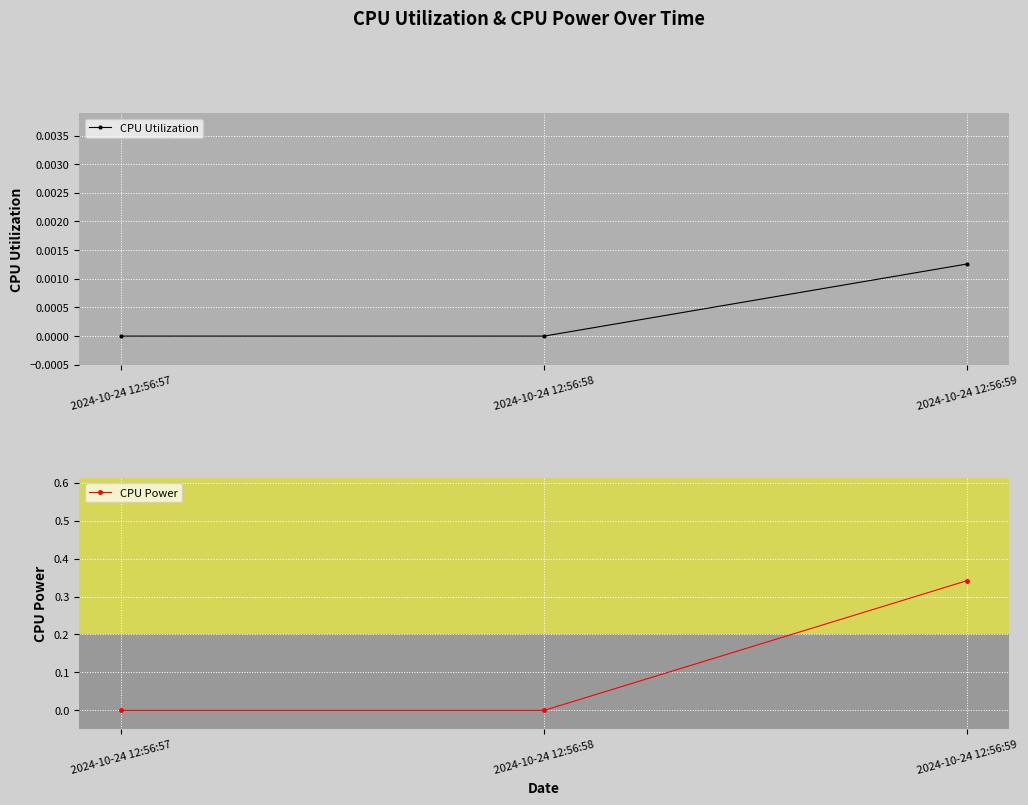

At how many categories does at least one series exceed 0?

1